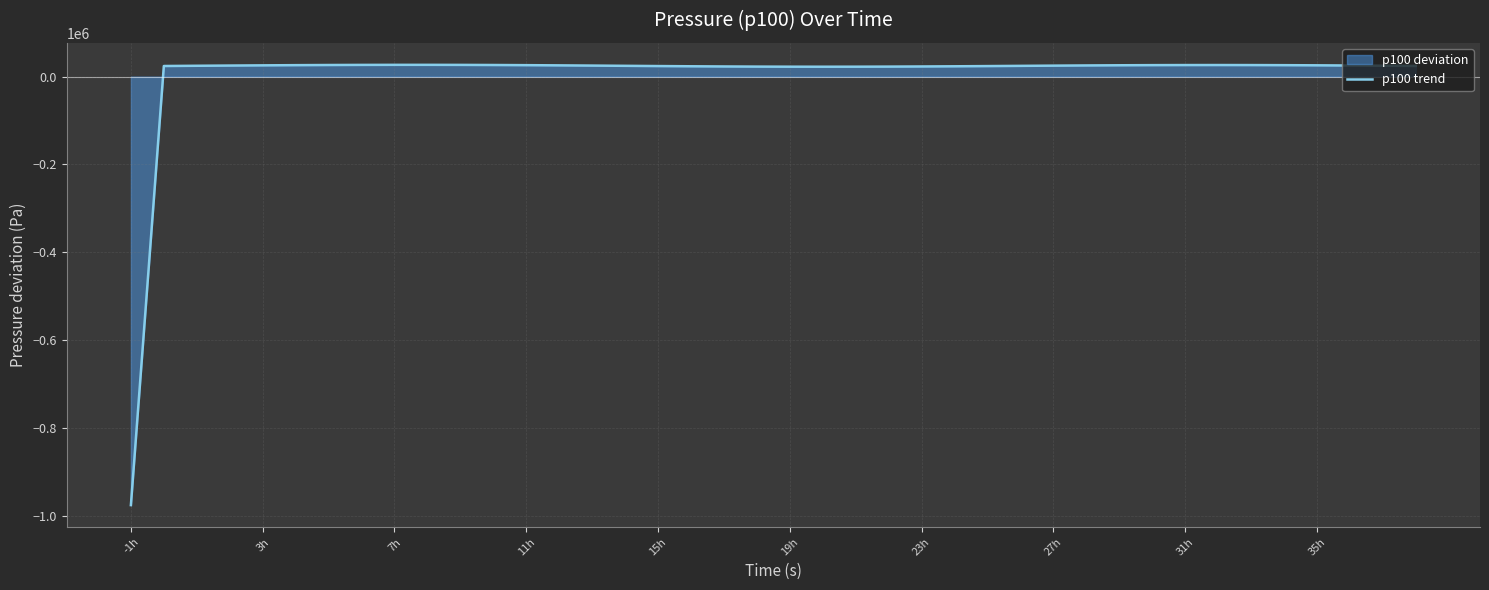

At which category does the chart reach its minimum across all series?

-1h